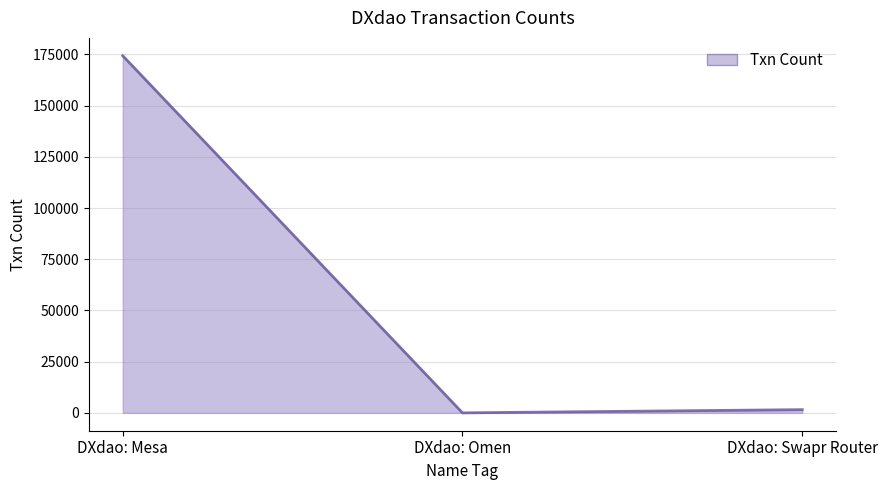

How many categories are shown in the chart?

3